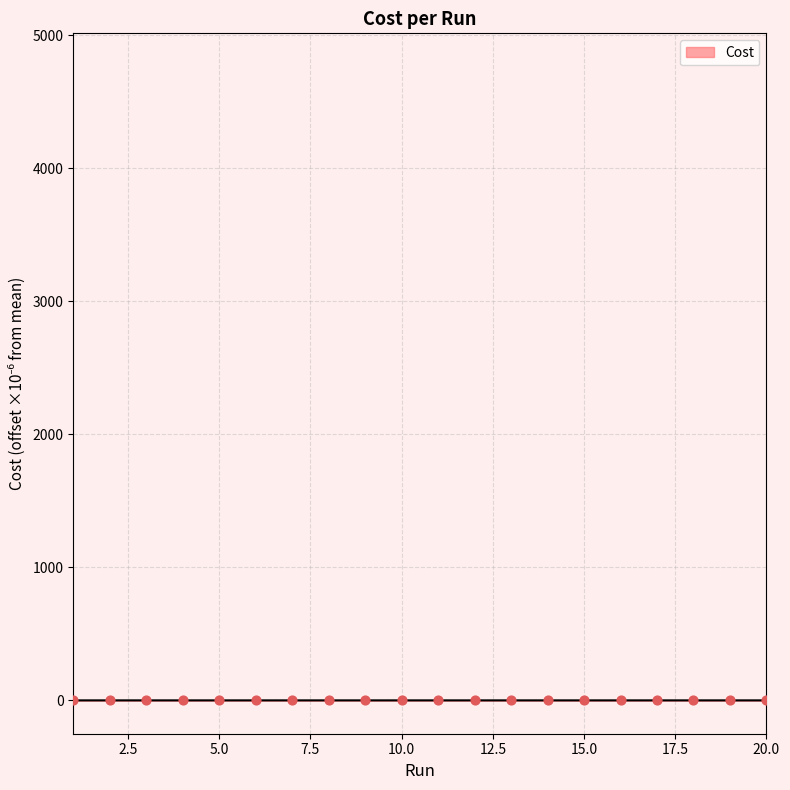

How many lines are shown in the chart?

1